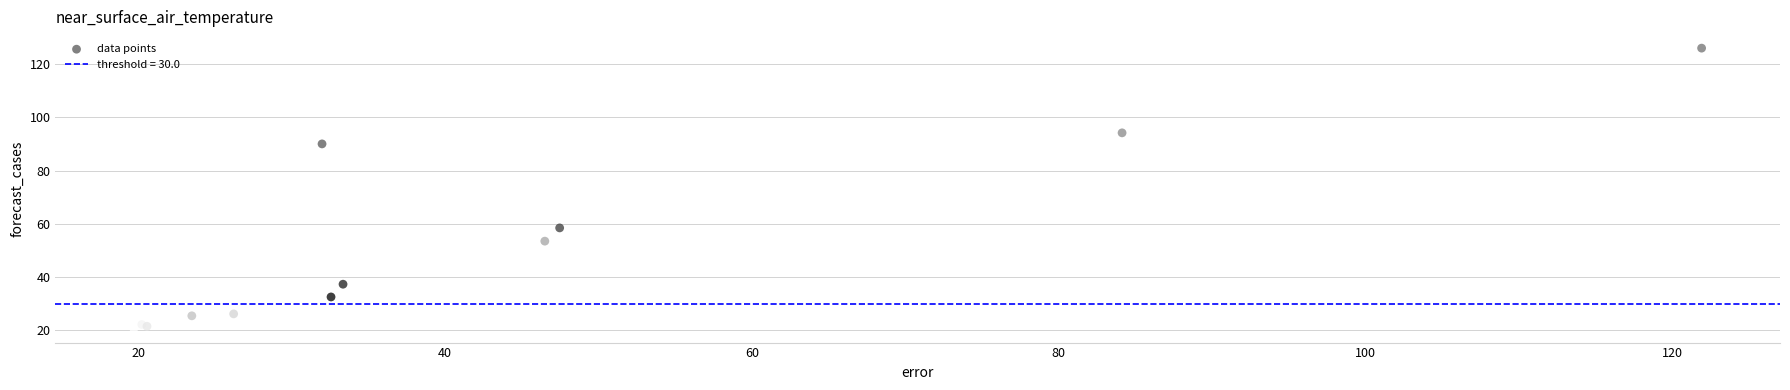

What Y value in the scatter plot is closest to 73?

58.5